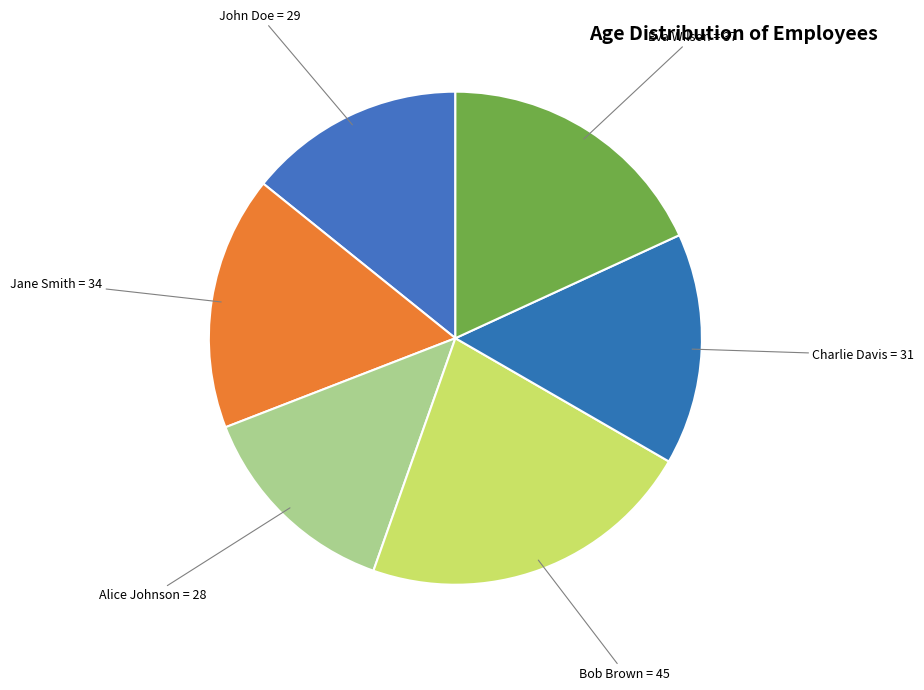

How many slices are in this pie chart?

6